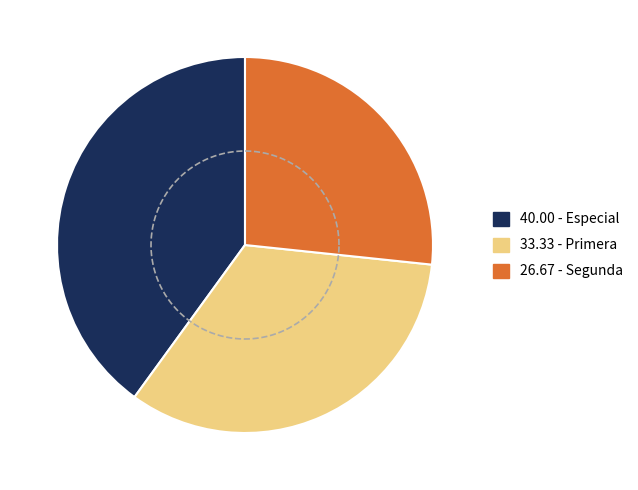

Which has a higher value, Especial or Segunda?

Especial